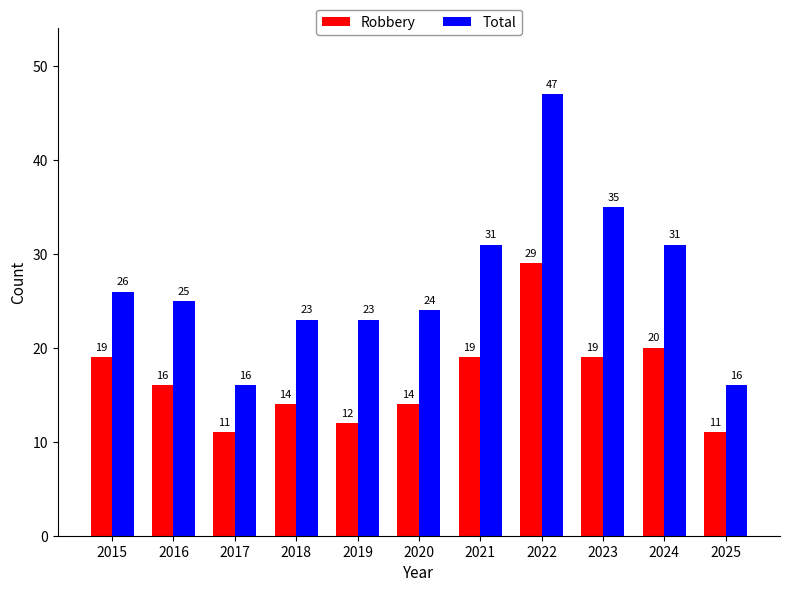

The Robbery series shows 19 at 2015. True or false?

True